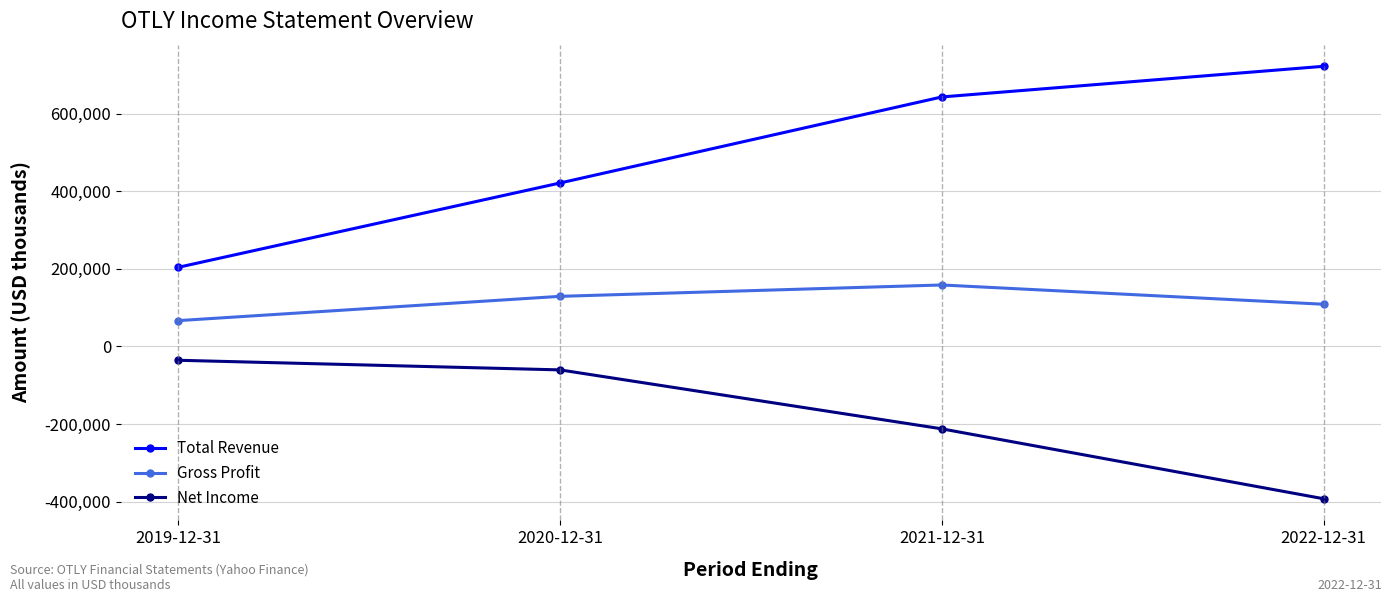

What is the spread (max minus min) of values at 2021-12-31?

855600